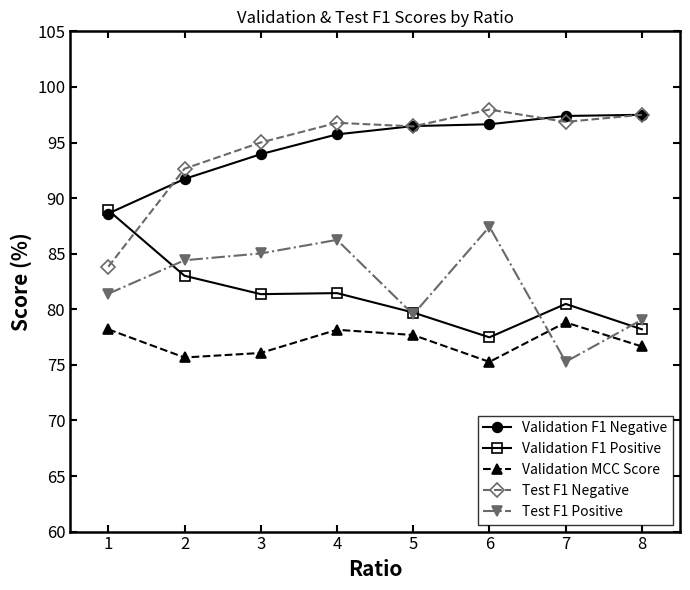

How many interior local peaks does the Validation MCC Score series have?

2